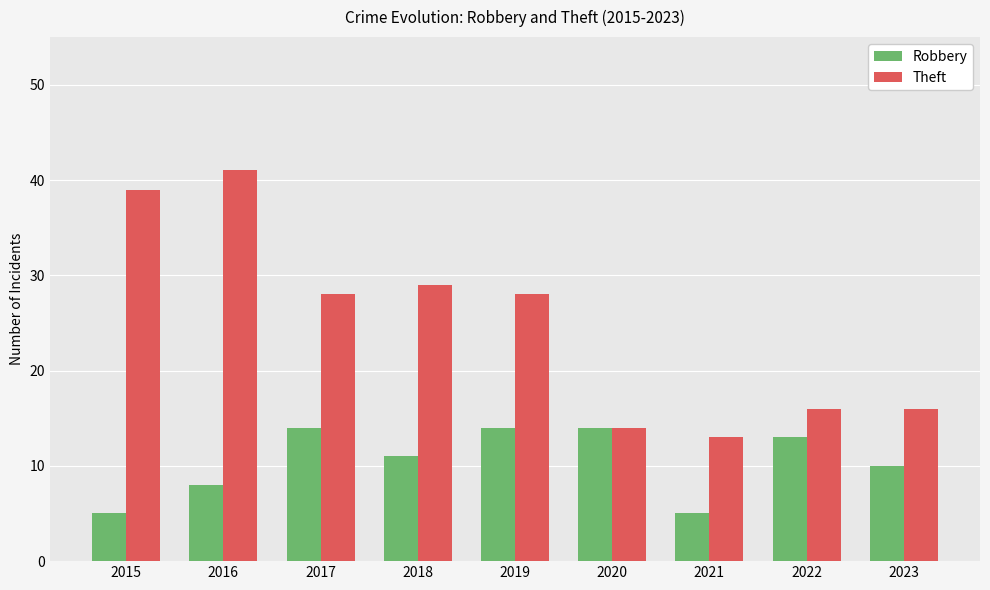

What is the lowest value of the Robbery series?

5